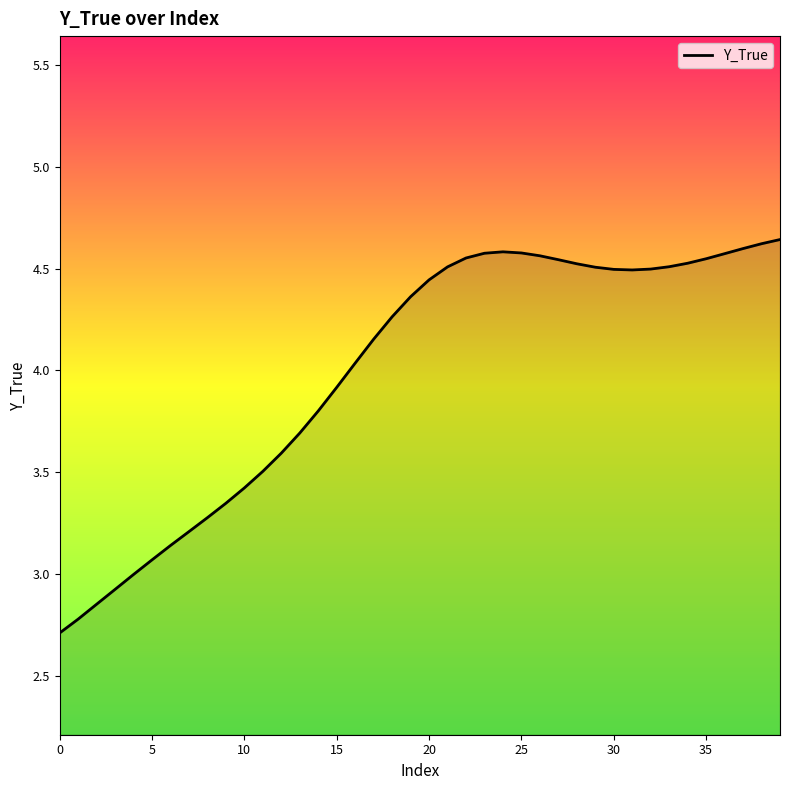

What is the difference between the maximum and minimum values?

1.9